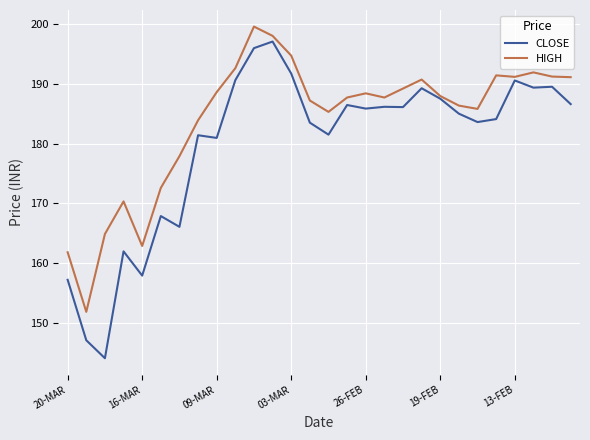

Which series has the largest total across all categories?

HIGH